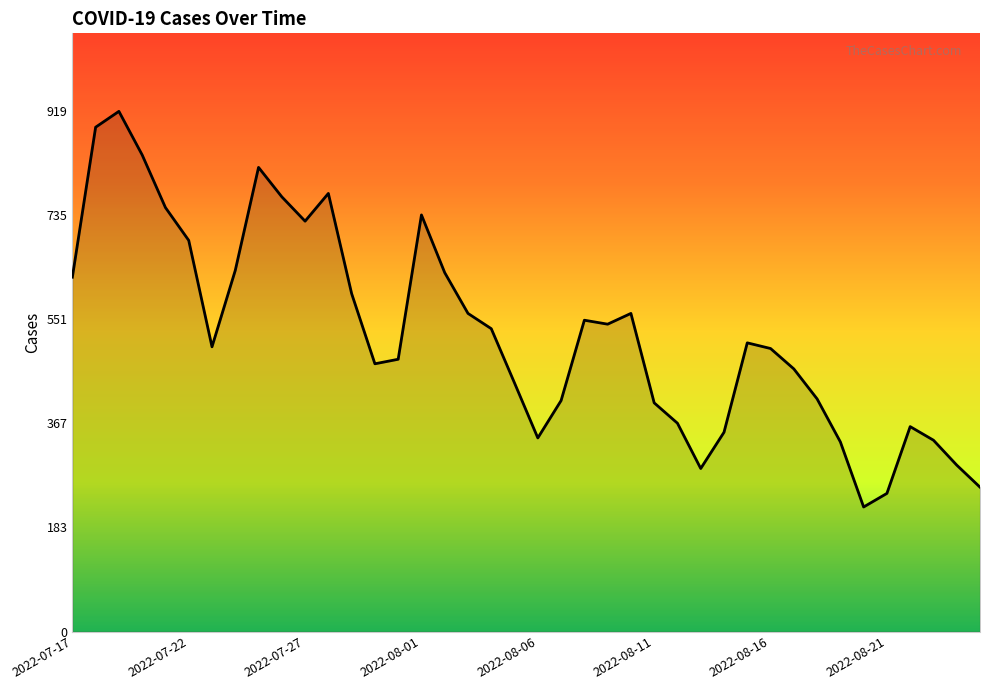

What is the greatest value displayed?

919